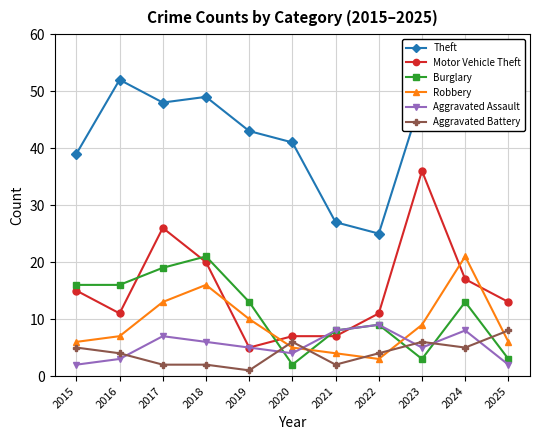

What is the value of the Robbery point at the 6th from the left?

5